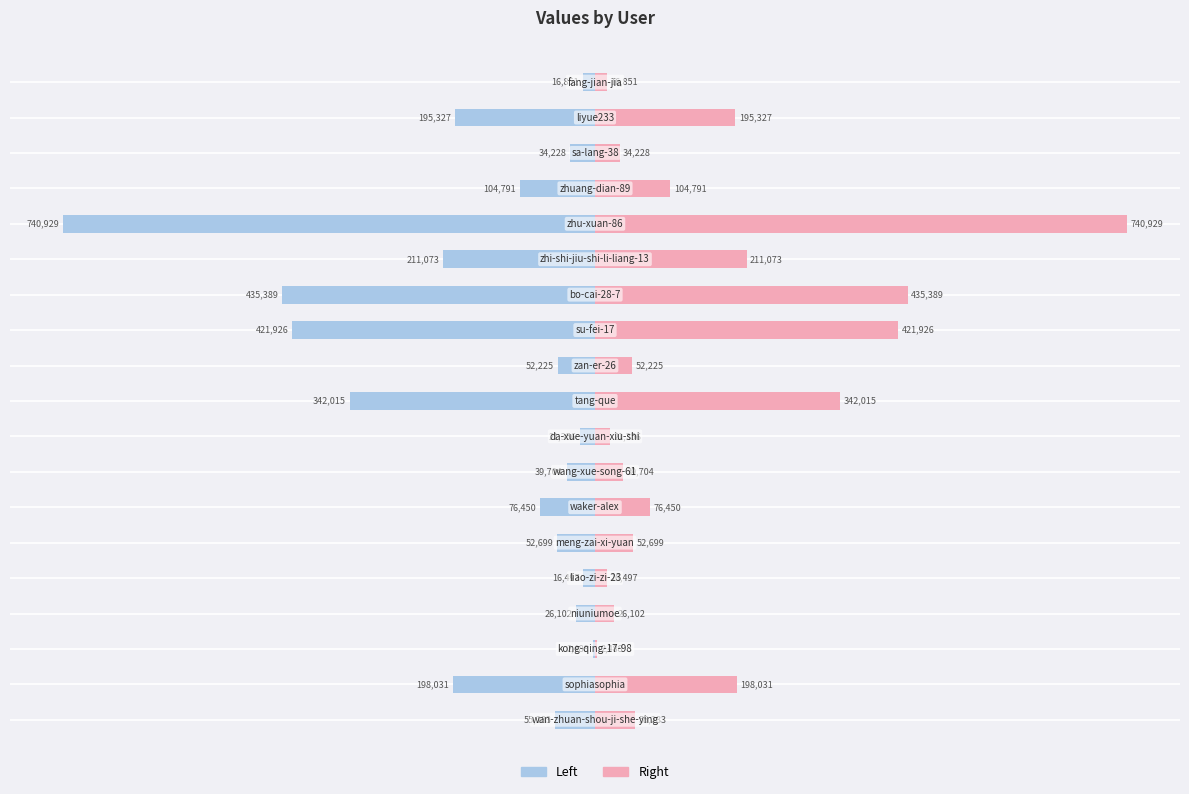

Which series has the largest range (max minus min)?

col_1 (left)